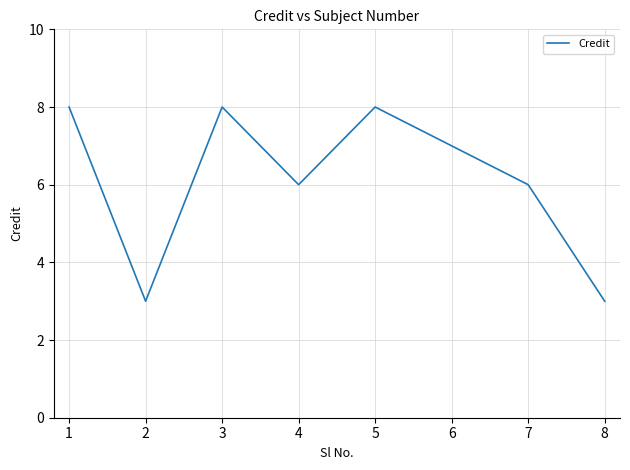

What is the smallest value displayed?

3